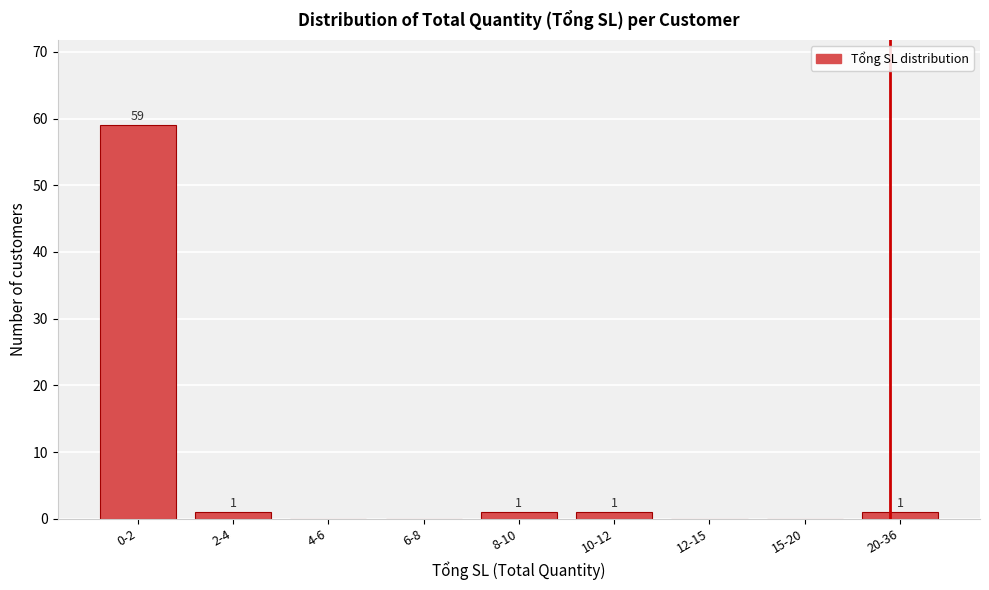

Reading left to right, transcribe all the data shown in this chart.

0-2=59	2-4=1	4-6=0	6-8=0	8-10=1	10-12=1	12-15=0	15-20=0	20-36=1